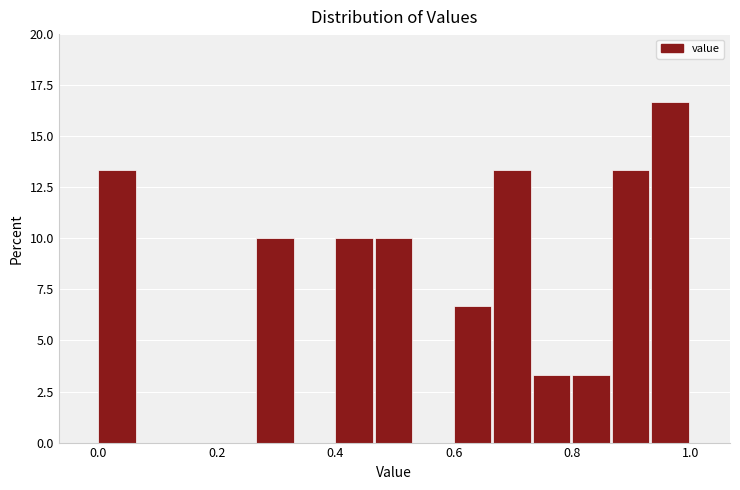

Around what value on the x-axis is the tallest bar? Give the approximate position of its centre, as read against the axis.

0.96